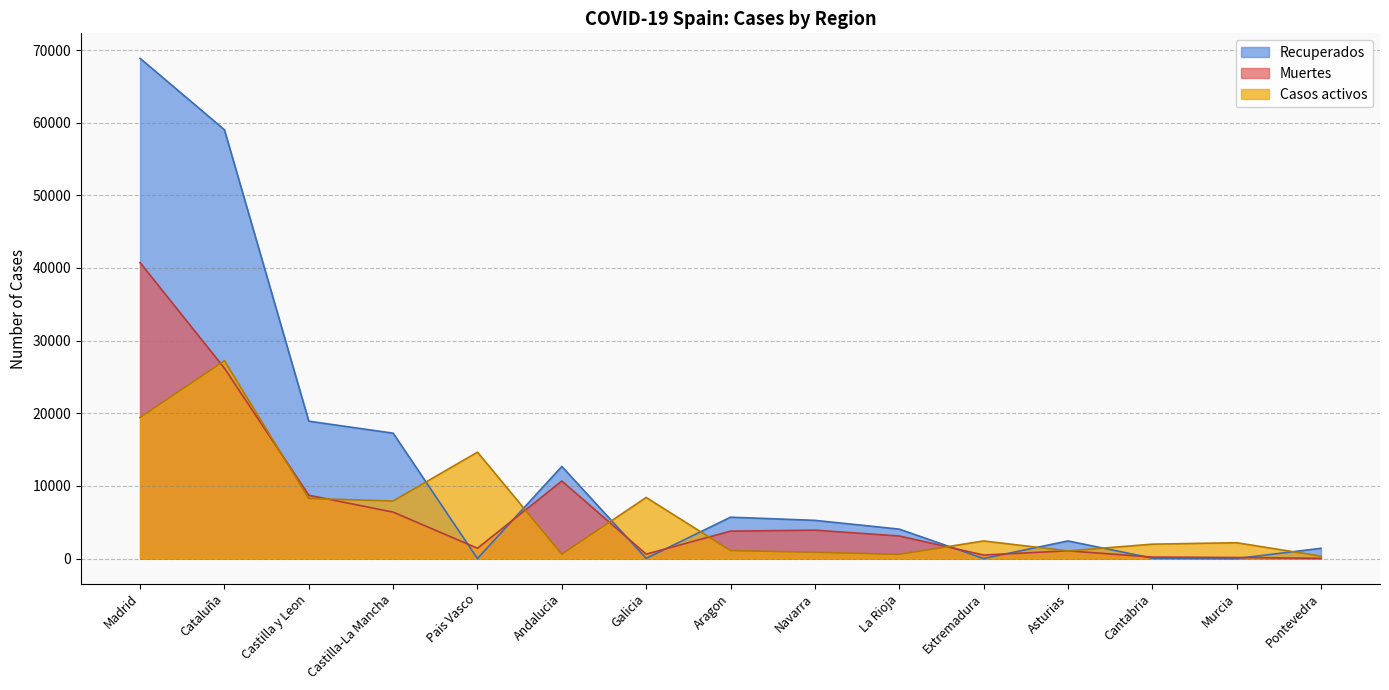

At which category is the sum across all series the highest?

Madrid